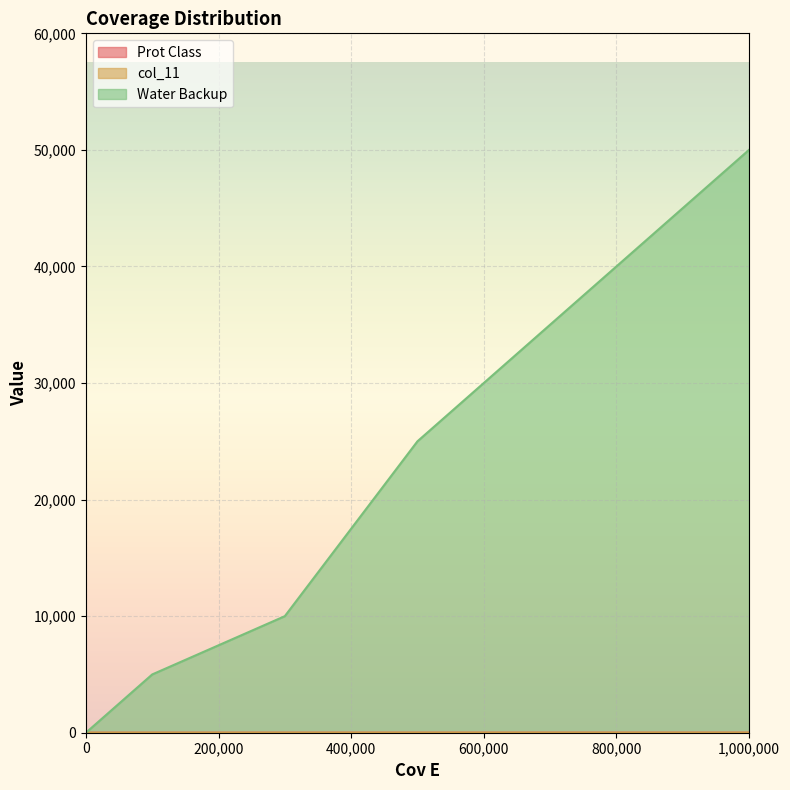

The col_11 series shows 4 at 500000. True or false?

True